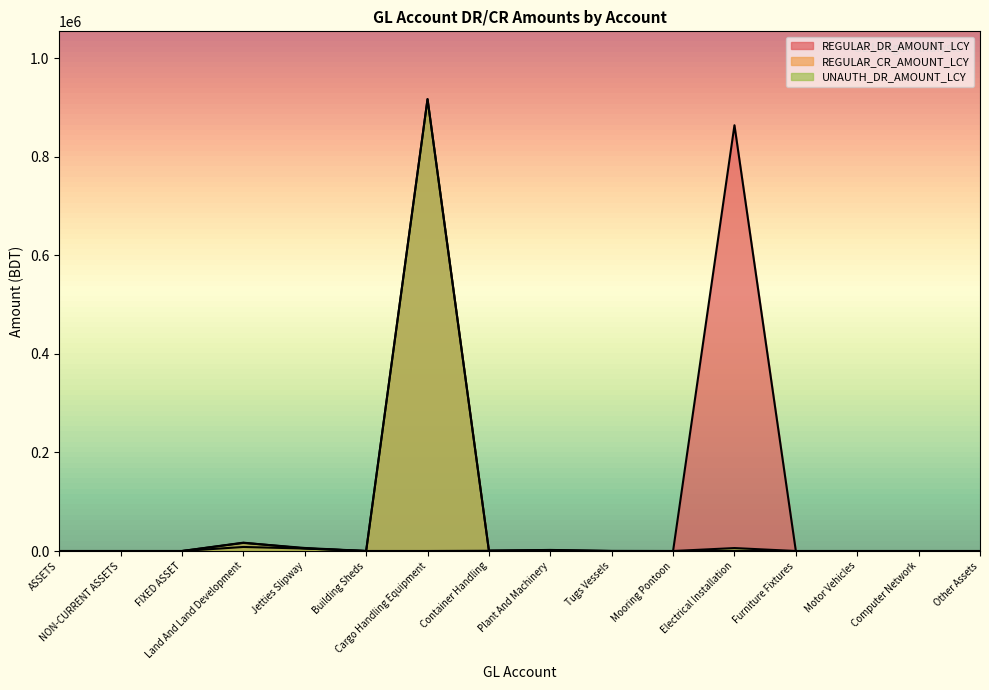

Rank the series at Cargo Handling Equipment from highest to lowest value.

REGULAR_DR_AMOUNT_LCY, UNAUTH_DR_AMOUNT_LCY, REGULAR_CR_AMOUNT_LCY